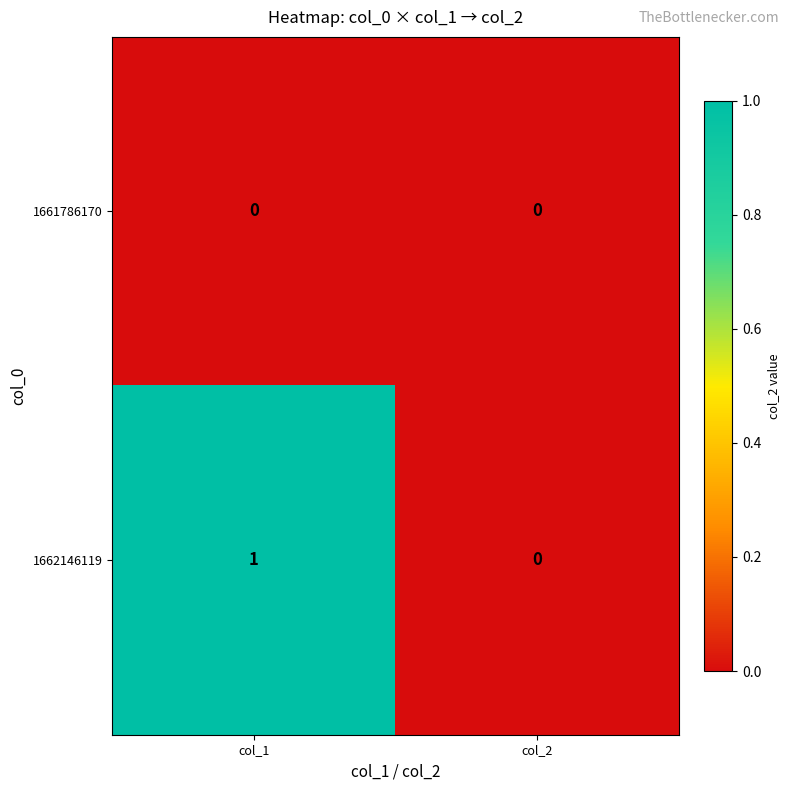

Count the number of data series in this chart.

2